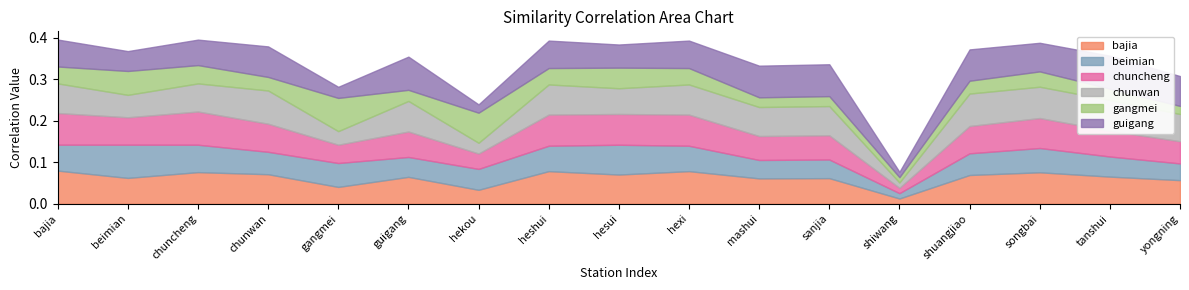

Which series changed the most between songbai and tanshui?

guigang